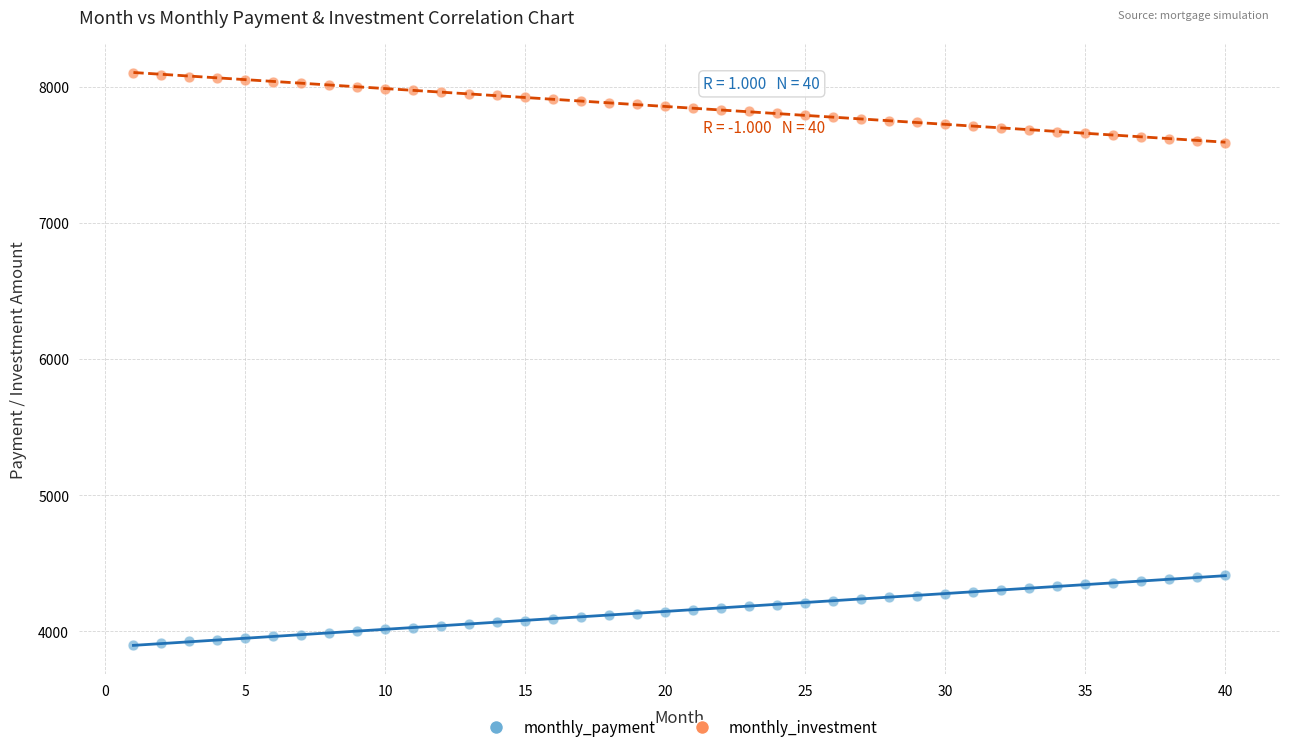

Which series contains the highest Y value?

monthly_investment